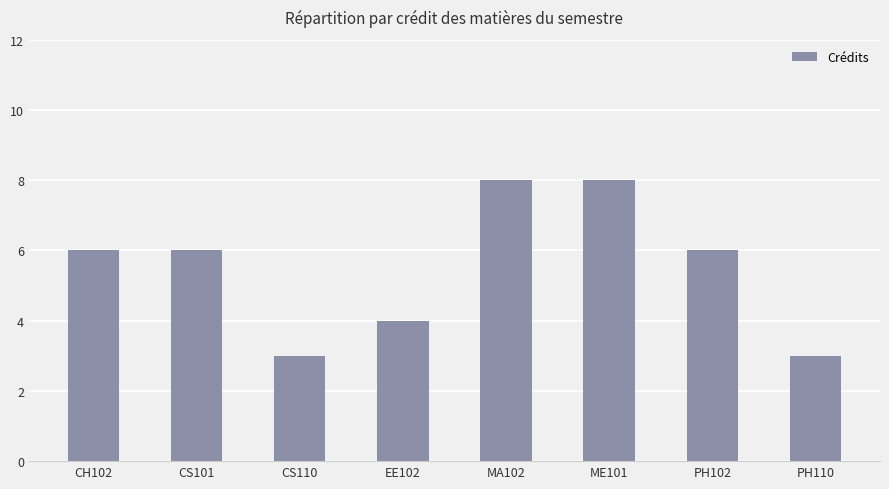

What is the label of the 7th bar from the right?

CS101